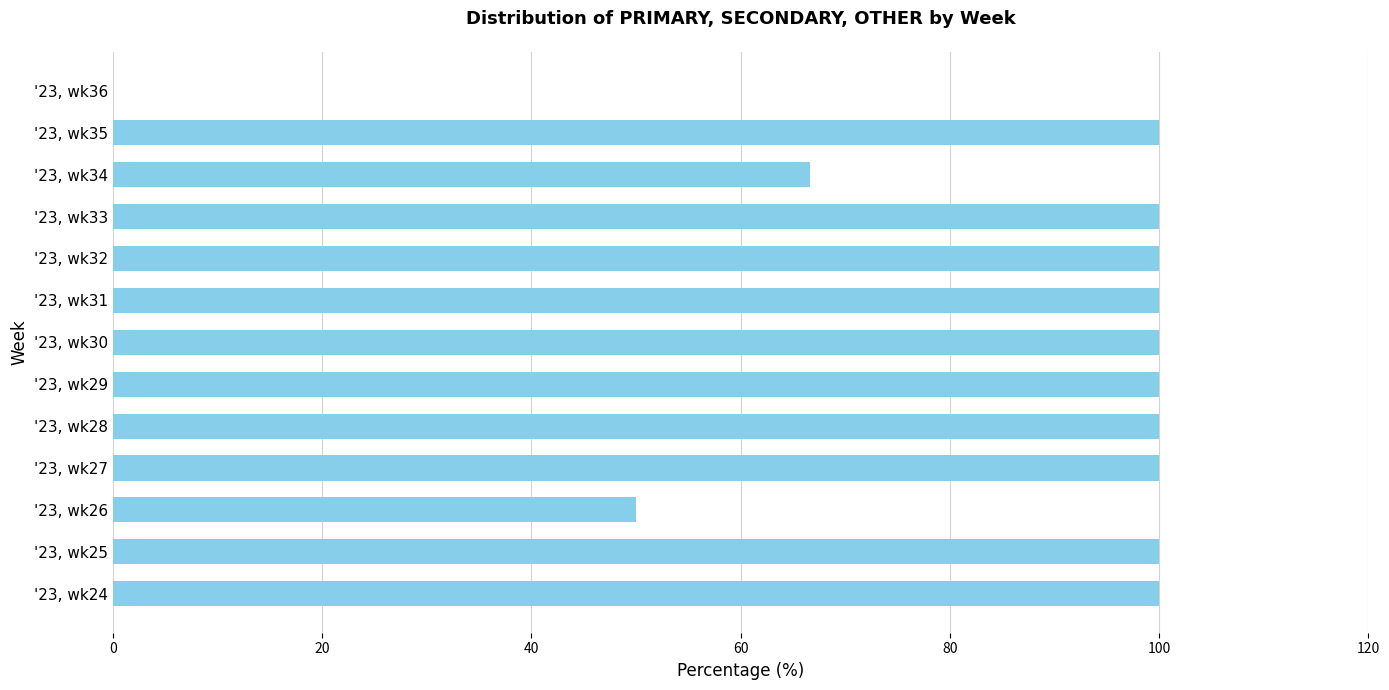

How many categories are shown in the chart?

13